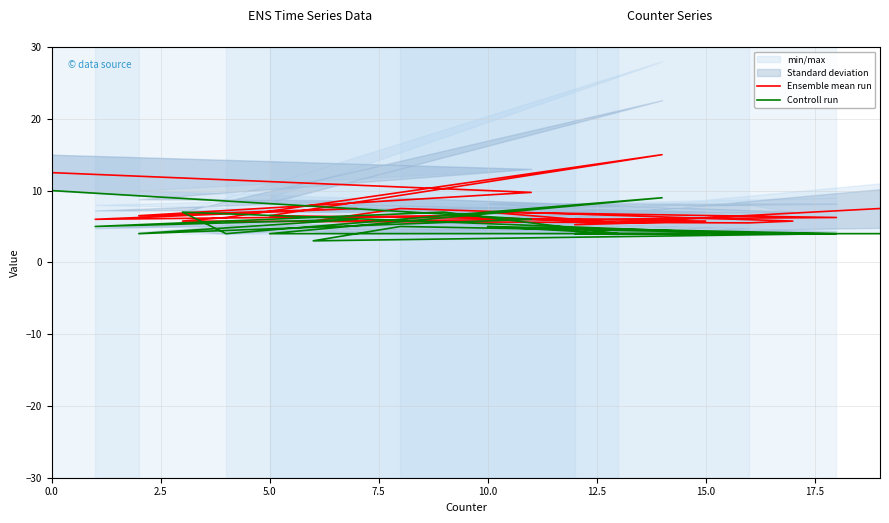

What is the greatest value displayed?

15.0